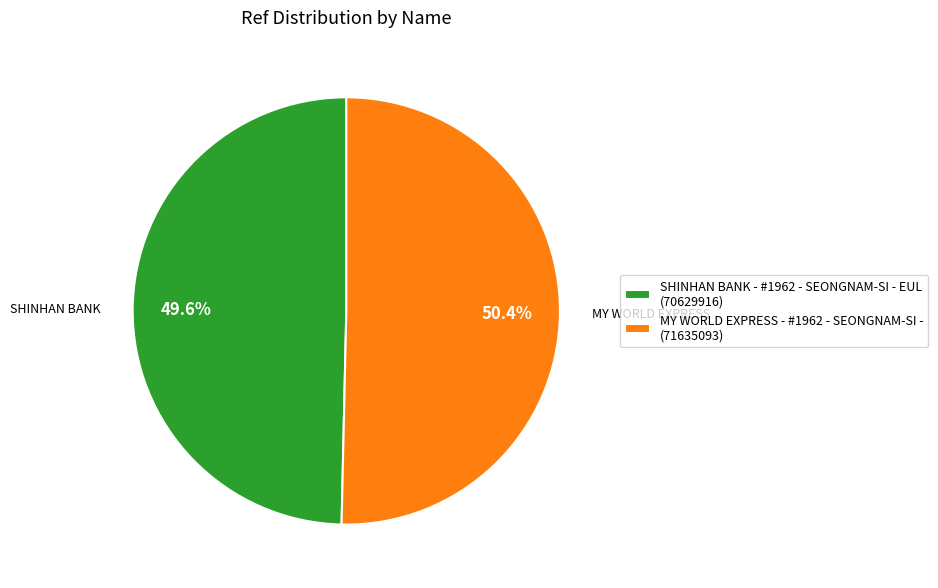

What is the smallest slice in the pie chart?

SHINHAN BANK - #1962 - SEONGNAM-SI - EUL